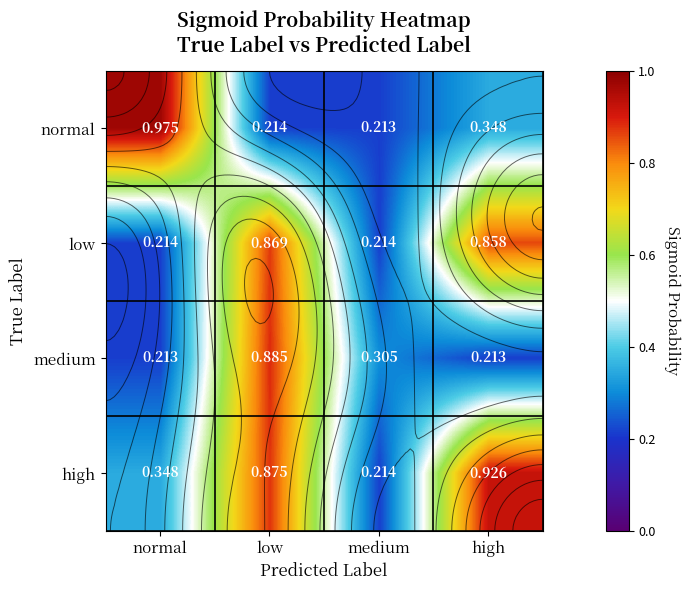

Rank the series at low from highest to lowest value.

medium, high, low, normal